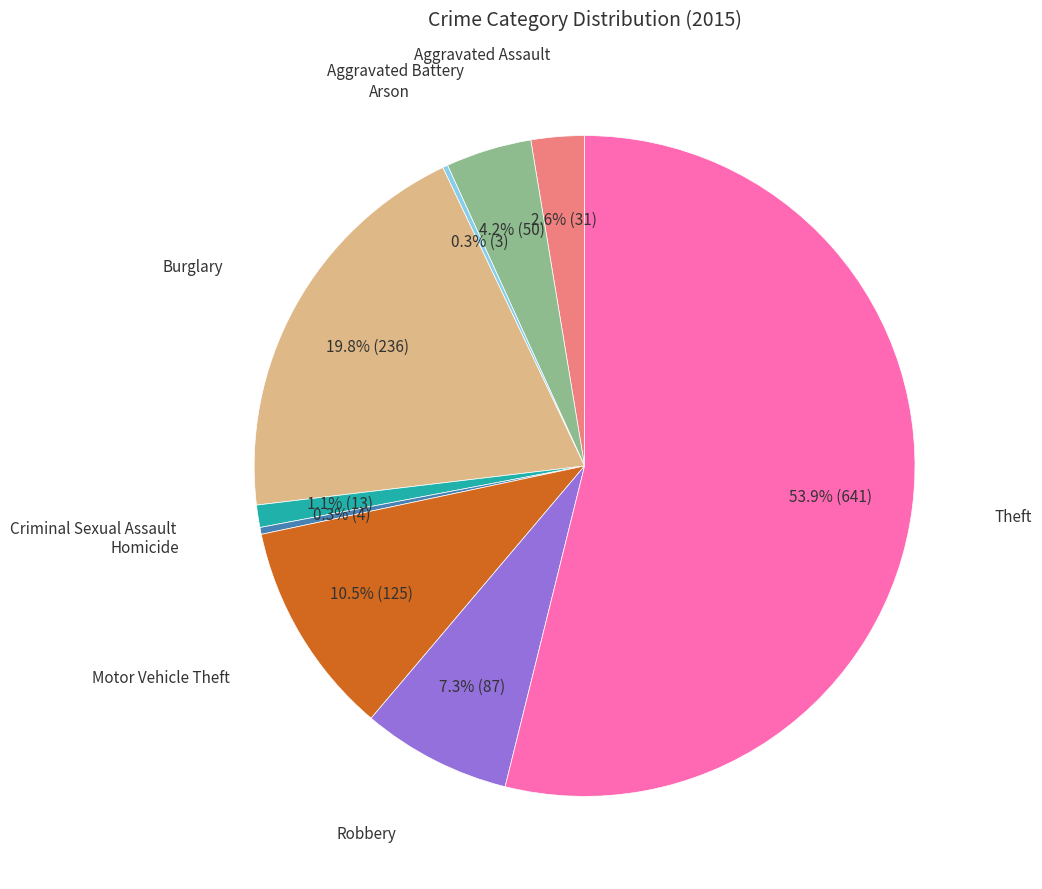

Between Criminal Sexual Assault and Aggravated Assault, which is larger?

Aggravated Assault